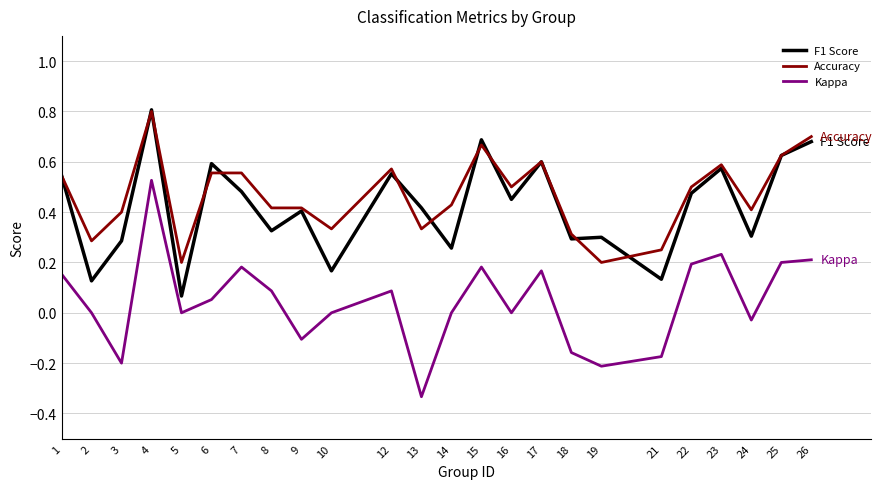

Rank the series at 2 from lowest to highest value.

Kappa, F1 Score, Accuracy